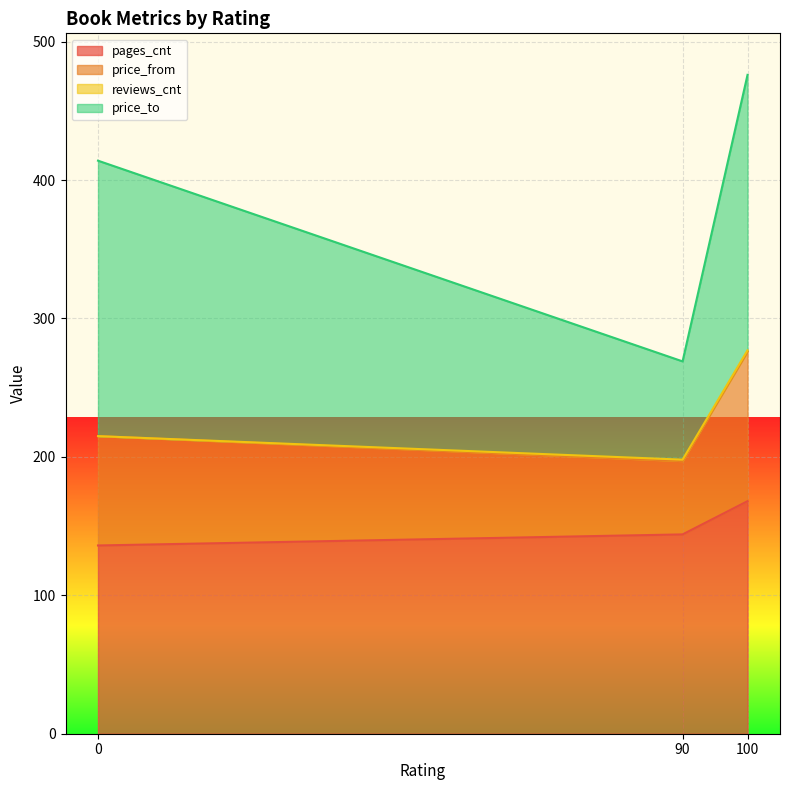

Which series has the largest total across all categories?

price_to